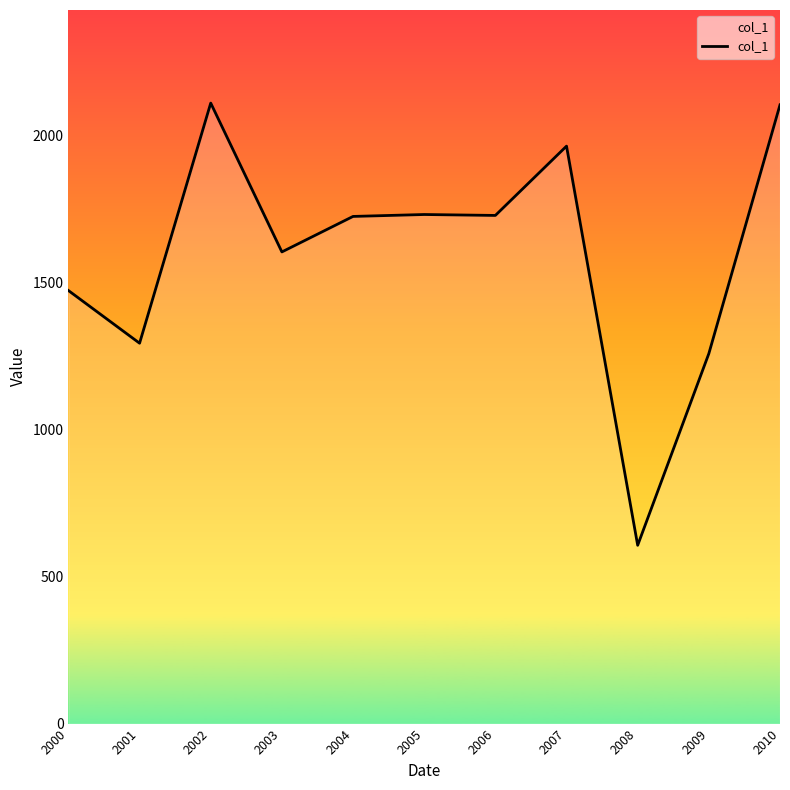

True or false: the data shows 1727.1 at 2006.

True